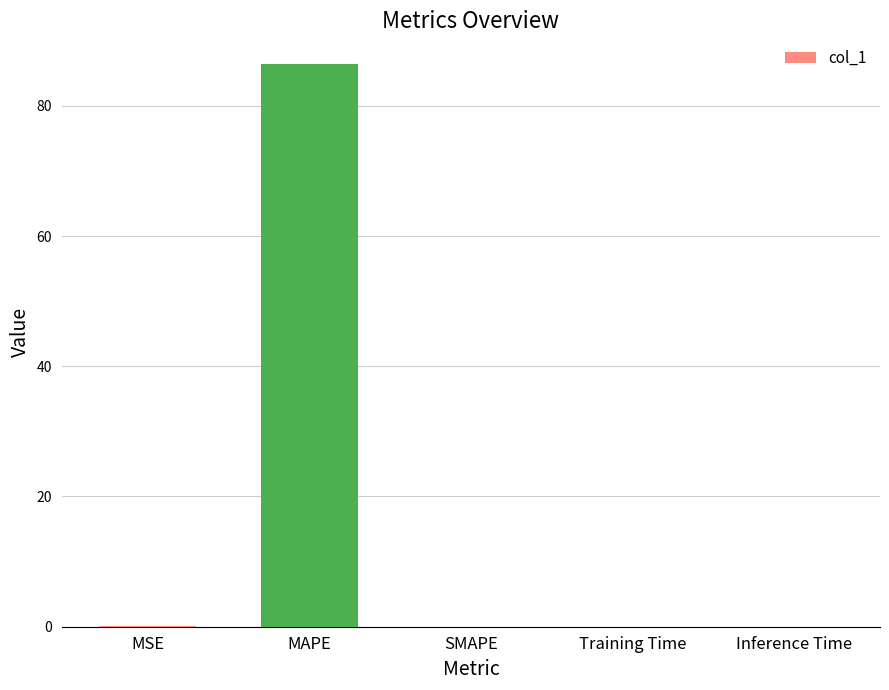

The value at SMAPE is 0.0. True or false?

True